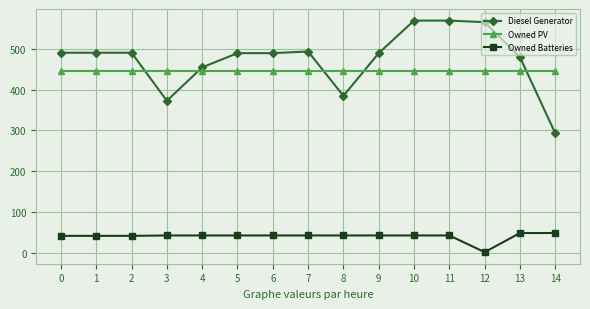

Does the chart display data point markers on the line(s)?

Yes